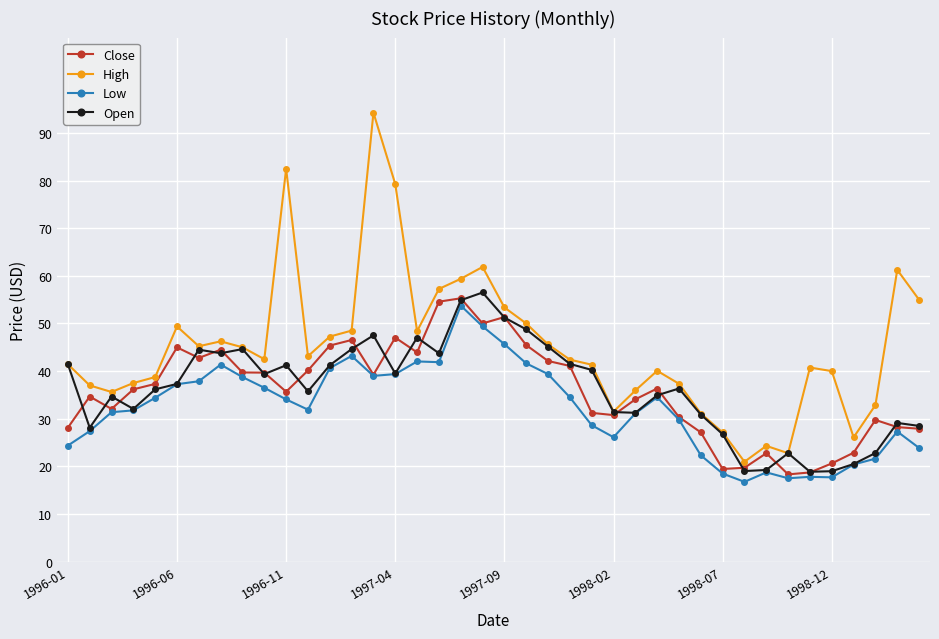

True or false: Low has more than 1 interior local peaks.

True